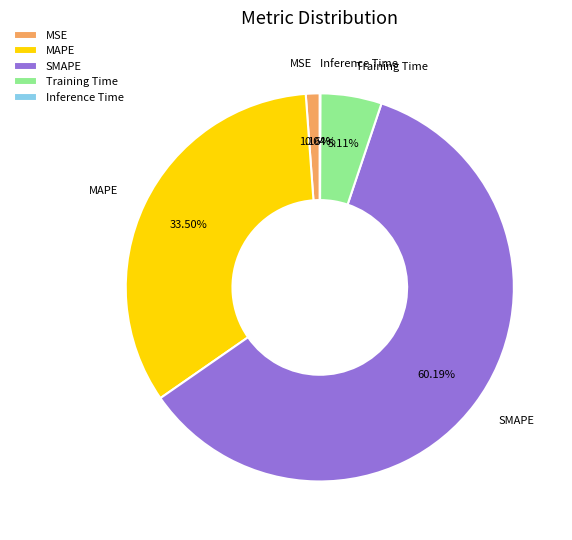

Which category has the biggest portion of the pie?

SMAPE